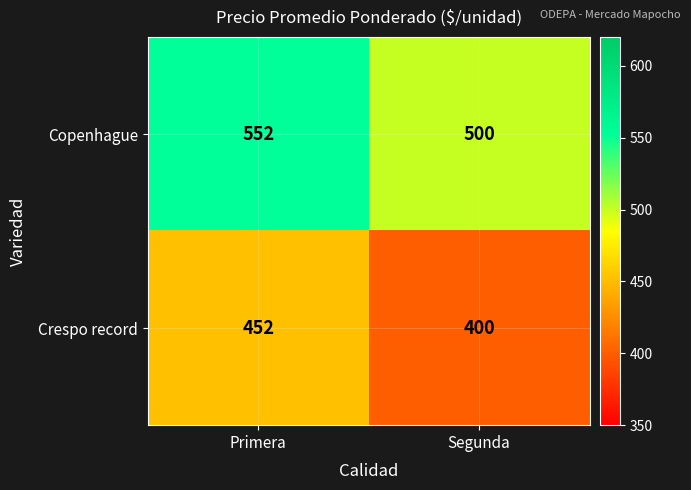

True or false: Crespo record has a value of 96 at Primera.

False